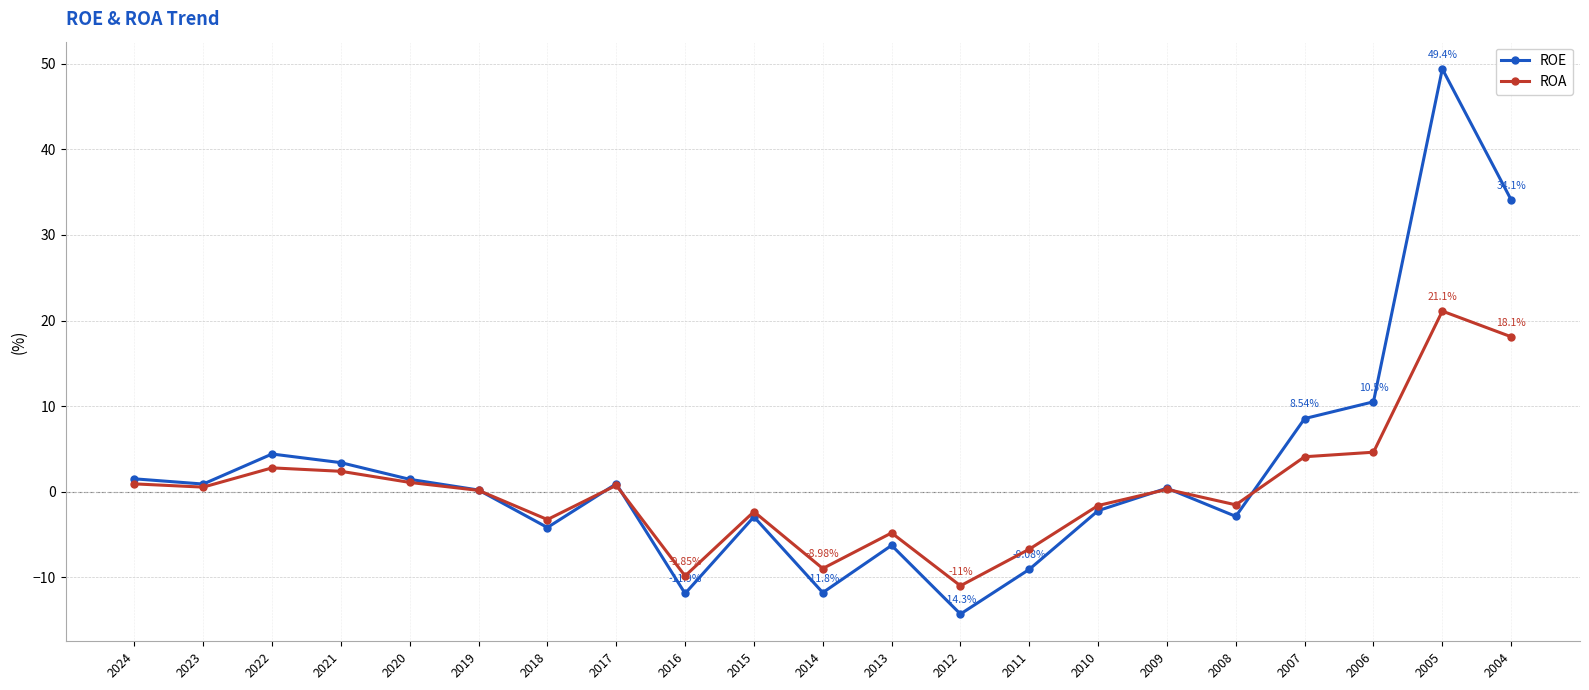

What is the lowest value of the ROA series?

-11.0